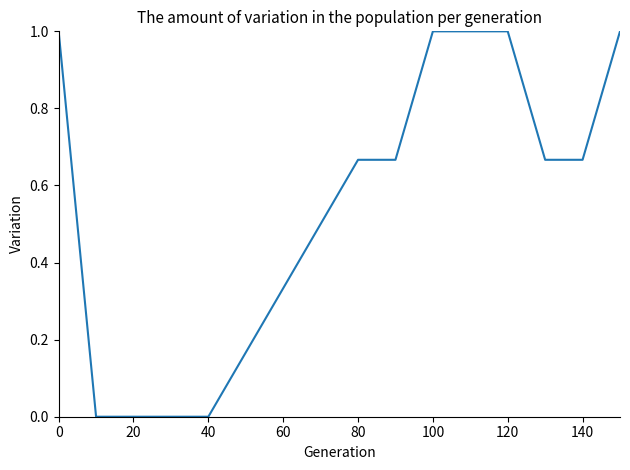

What is the maximum value shown in the chart?

1.0